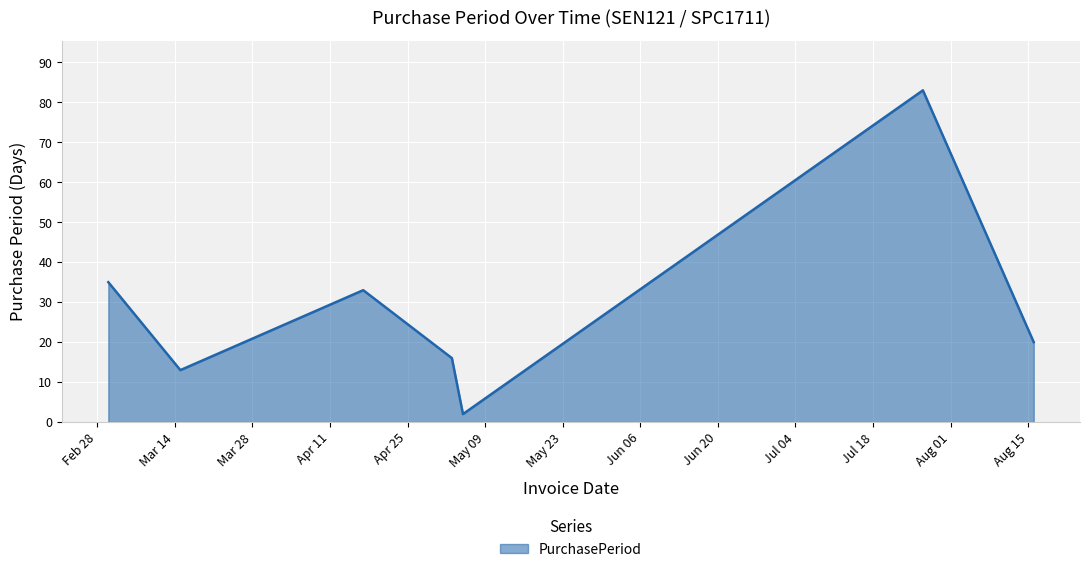

True or false: the data has more than 0 interior local peaks.

True